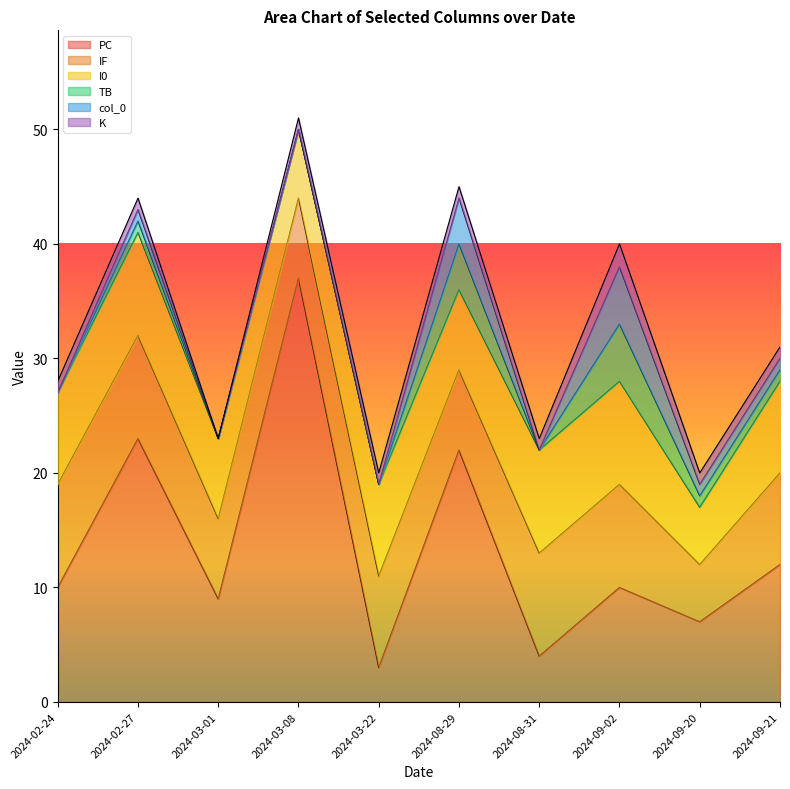

Which series has the largest total across all categories?

PC